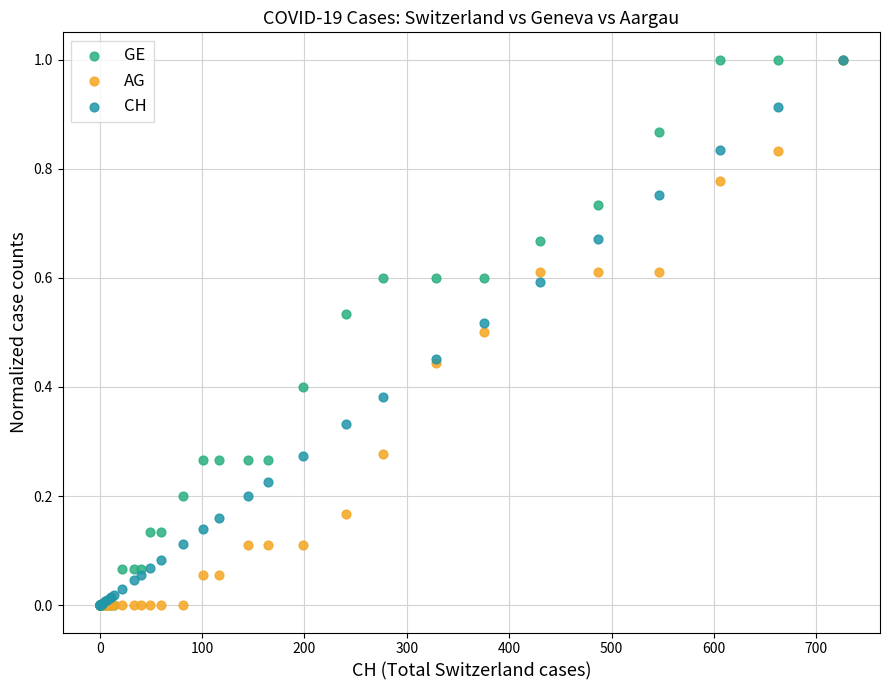

What are all the series names shown in the legend?

GE, AG, CH